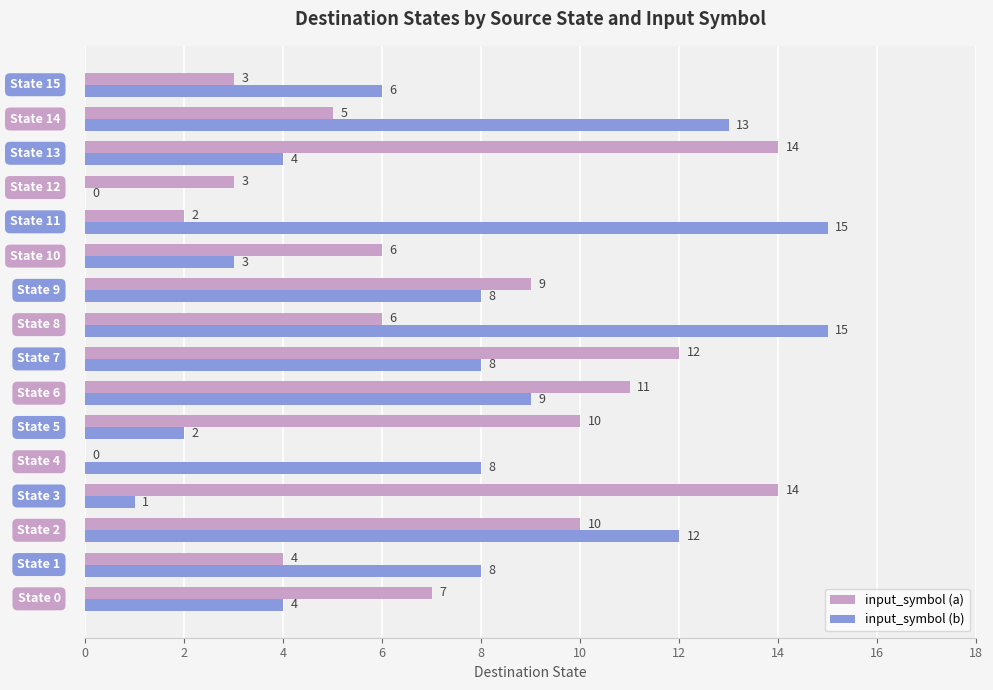

What is the greatest value displayed?

15